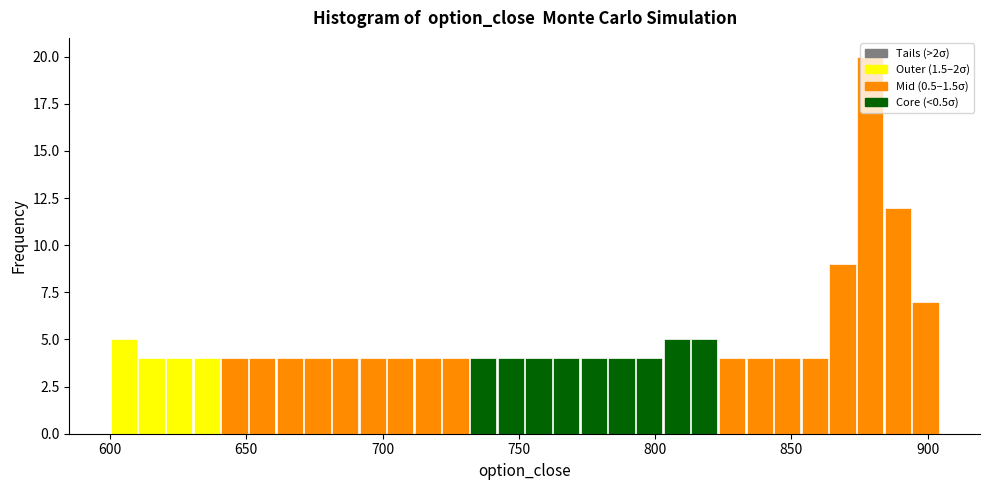

Read against the x-axis, roughly where is the centre of the tallest bar?

880